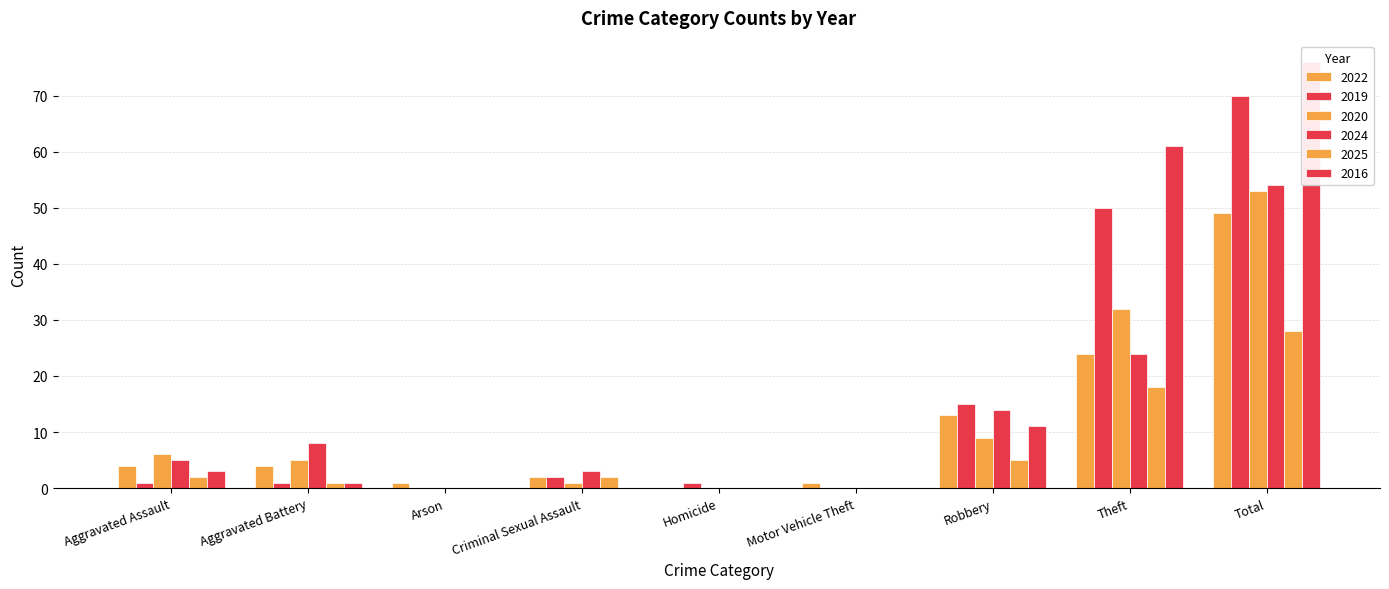

What is the average value of the 2022 series?

11